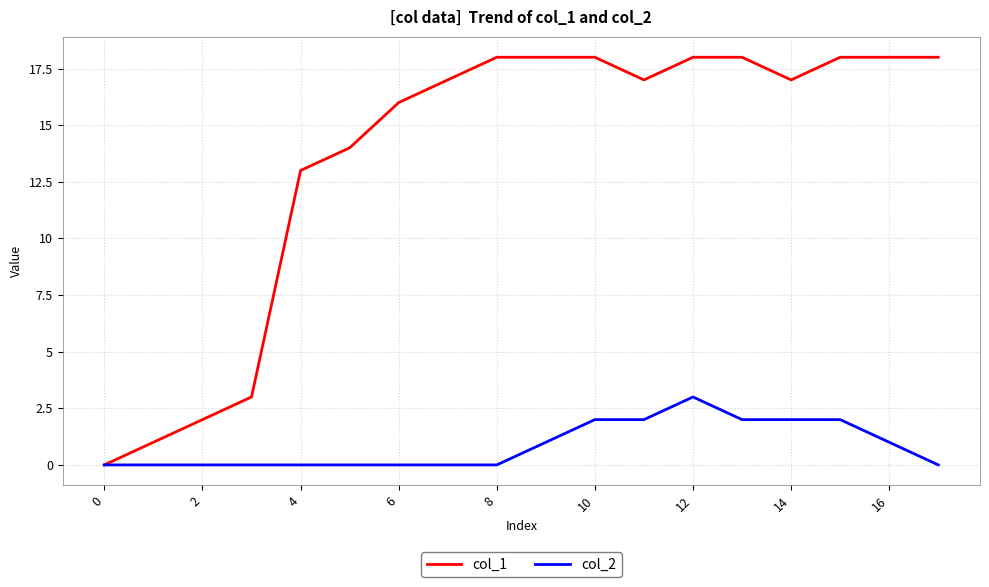

Which series has the largest total across all categories?

col_1